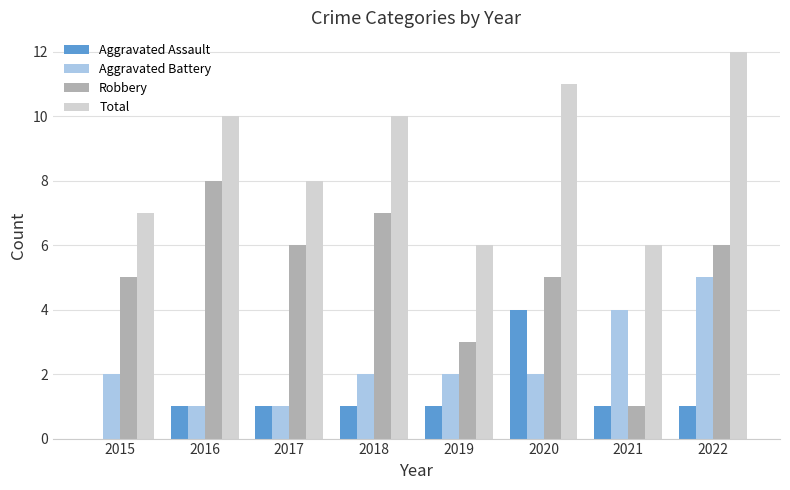

Reading left to right, extract all data points from this chart.

Aggravated Assault: 2015=0	2016=1	2017=1	2018=1	2019=1	2020=4	2021=1	2022=1
Aggravated Battery: 2015=2	2016=1	2017=1	2018=2	2019=2	2020=2	2021=4	2022=5
Robbery: 2015=5	2016=8	2017=6	2018=7	2019=3	2020=5	2021=1	2022=6
Total: 2015=7	2016=10	2017=8	2018=10	2019=6	2020=11	2021=6	2022=12